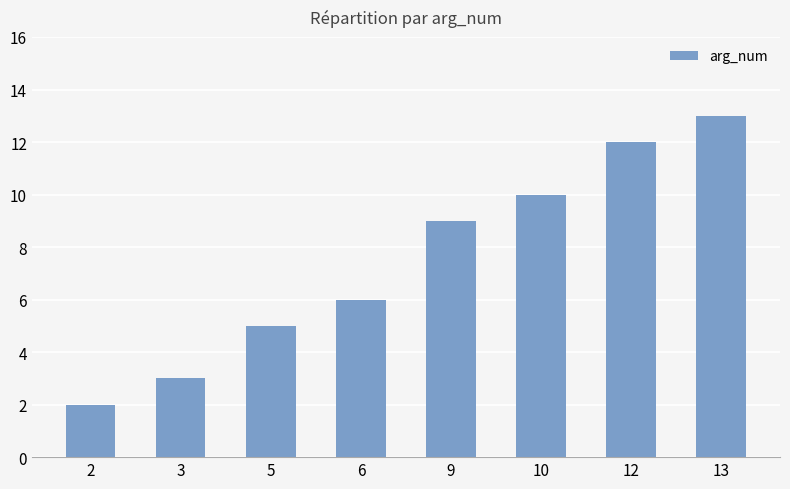

Between 10 and 2, which is larger?

10